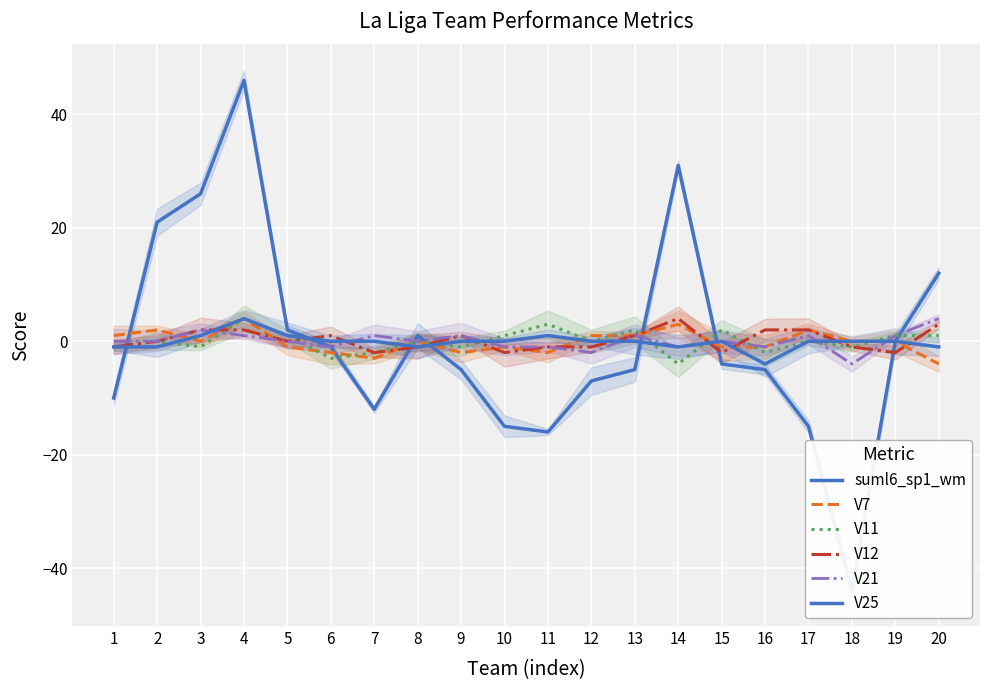

List the labels in order of V11 value, smallest first.

14, 6, 7, 16, 1, 3, 9, 18, 2, 8, 12, 17, 5, 10, 19, 20, 13, 15, 11, 4